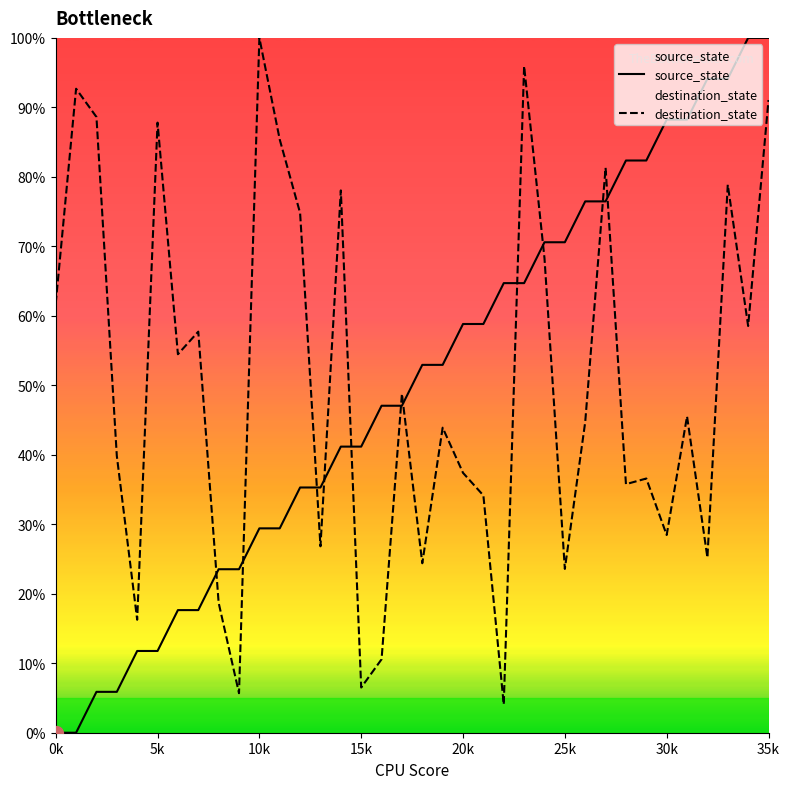

What is the sum of the destination_state values at 22 and 34?

62.6